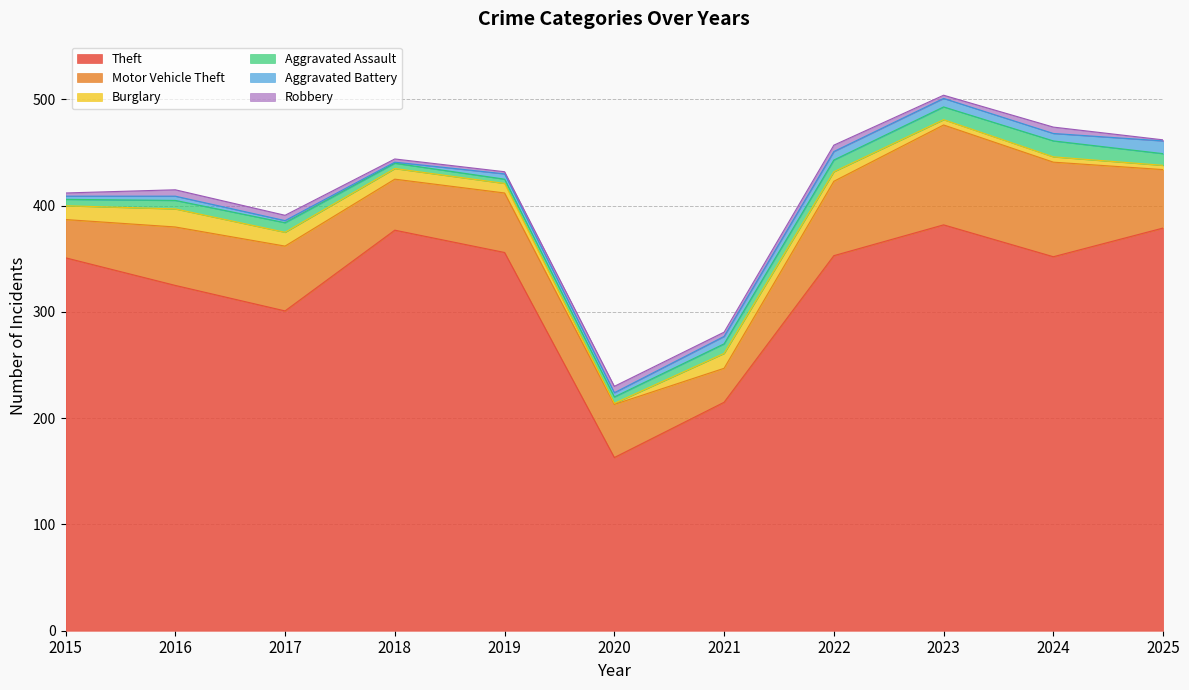

The value of Motor Vehicle Theft at 2018 is 78. True or false?

False